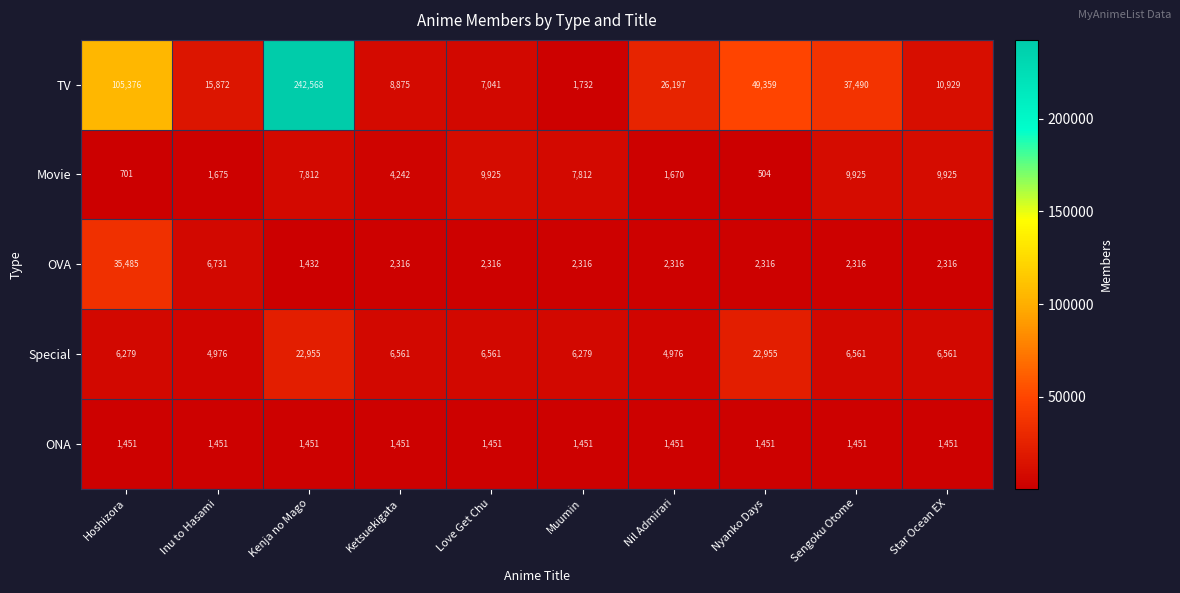

The TV series shows 49359 at Nyanko Days. True or false?

True